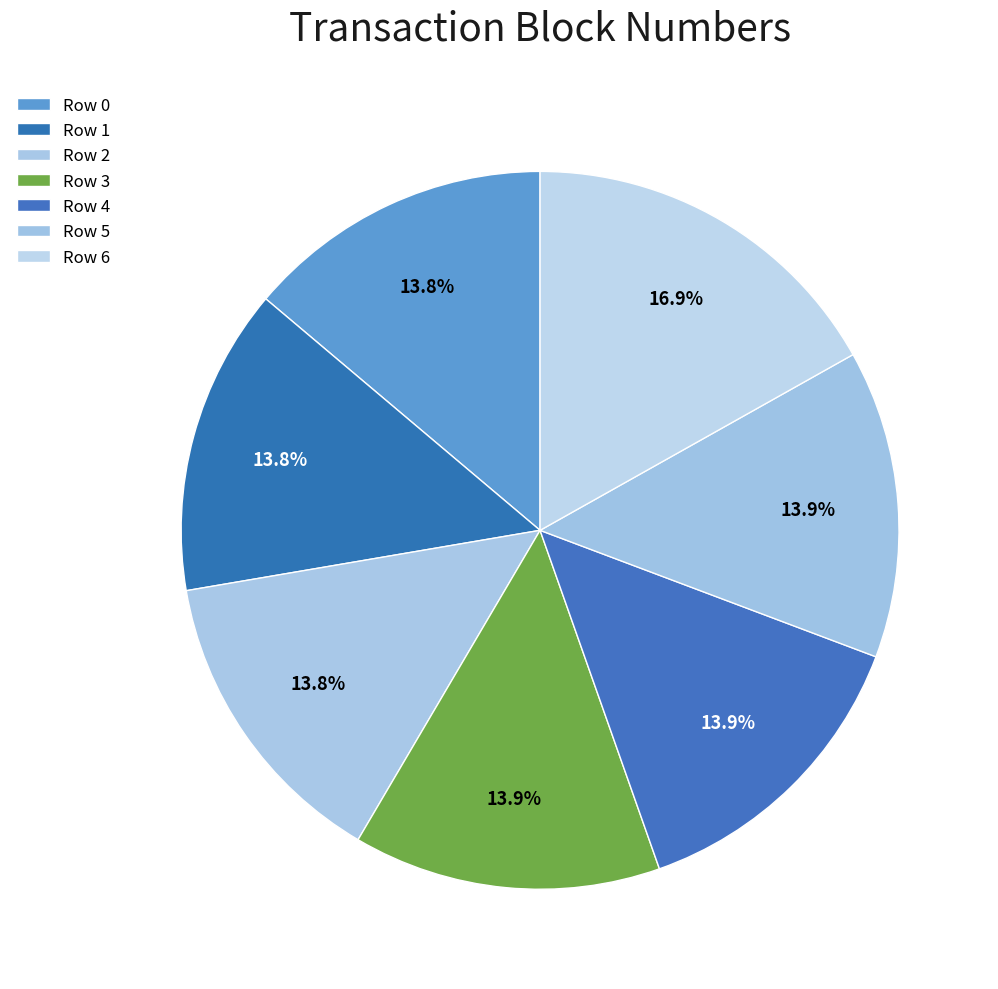

Is there a majority slice in this chart?

No